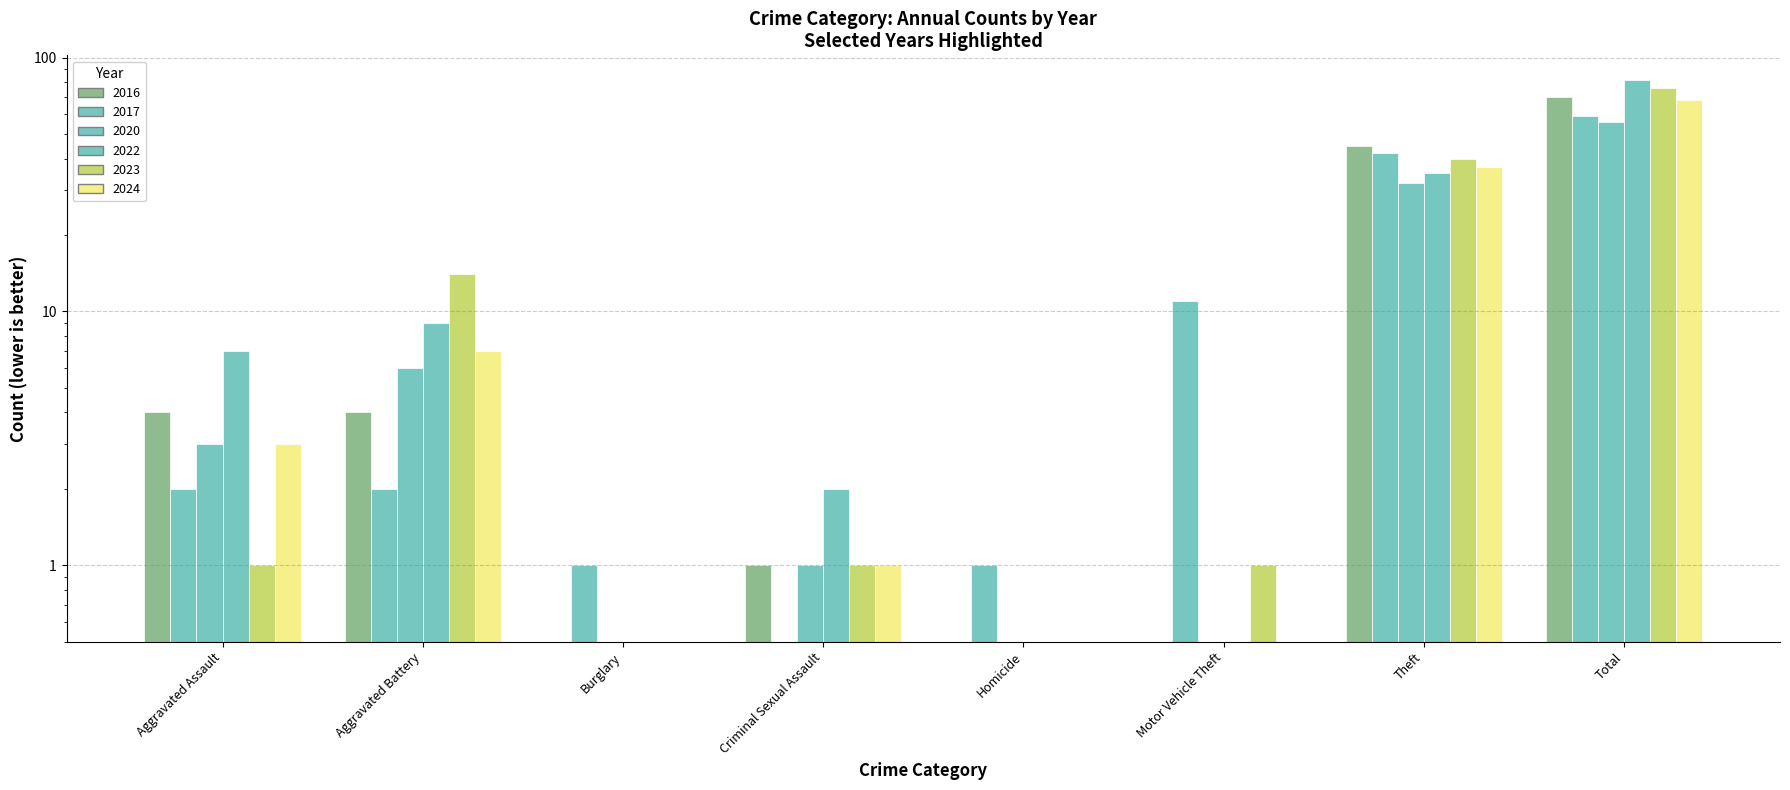

Reading left to right, transcribe all the data shown in this chart.

2017: Aggravated Assault=2	Aggravated Battery=2	Burglary=1	Criminal Sexual Assault=0	Homicide=1	Motor Vehicle Theft=11	Theft=42	Total=59
2023: Aggravated Assault=1	Aggravated Battery=14	Burglary=0	Criminal Sexual Assault=1	Homicide=0	Motor Vehicle Theft=1	Theft=40	Total=76
2020: Aggravated Assault=3	Aggravated Battery=6	Burglary=0	Criminal Sexual Assault=1	Homicide=0	Motor Vehicle Theft=0	Theft=32	Total=56
2022: Aggravated Assault=7	Aggravated Battery=9	Burglary=0	Criminal Sexual Assault=2	Homicide=0	Motor Vehicle Theft=0	Theft=35	Total=82
2024: Aggravated Assault=3	Aggravated Battery=7	Burglary=0	Criminal Sexual Assault=1	Homicide=0	Motor Vehicle Theft=0	Theft=37	Total=68
2016: Aggravated Assault=4	Aggravated Battery=4	Burglary=0	Criminal Sexual Assault=1	Homicide=0	Motor Vehicle Theft=0	Theft=45	Total=70